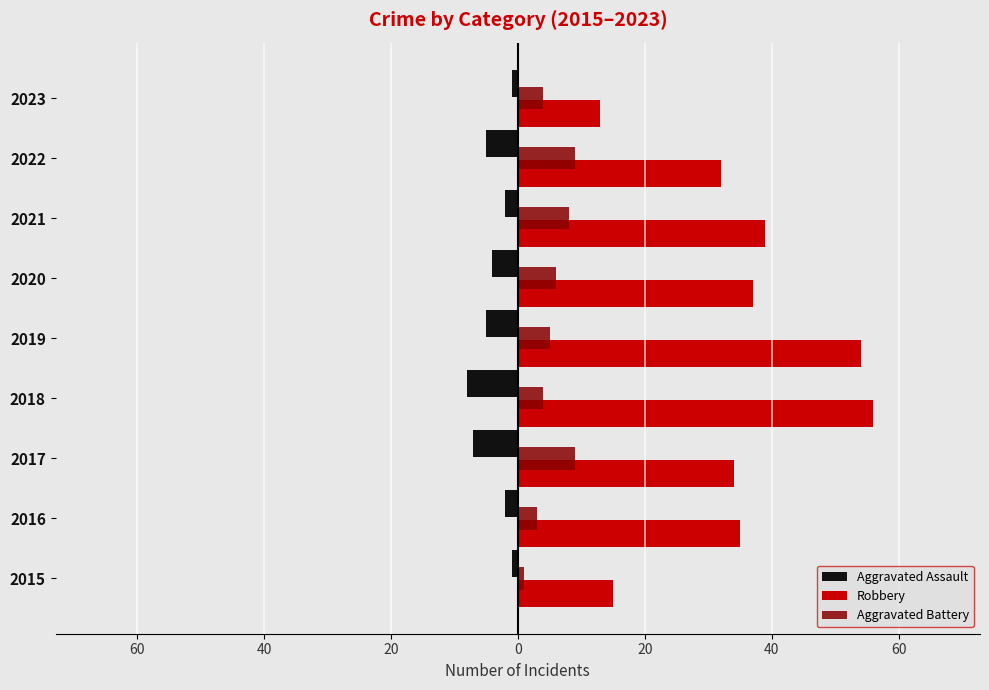

List the series in order of their overall mean, highest first.

Robbery, Aggravated Battery, Aggravated Assault